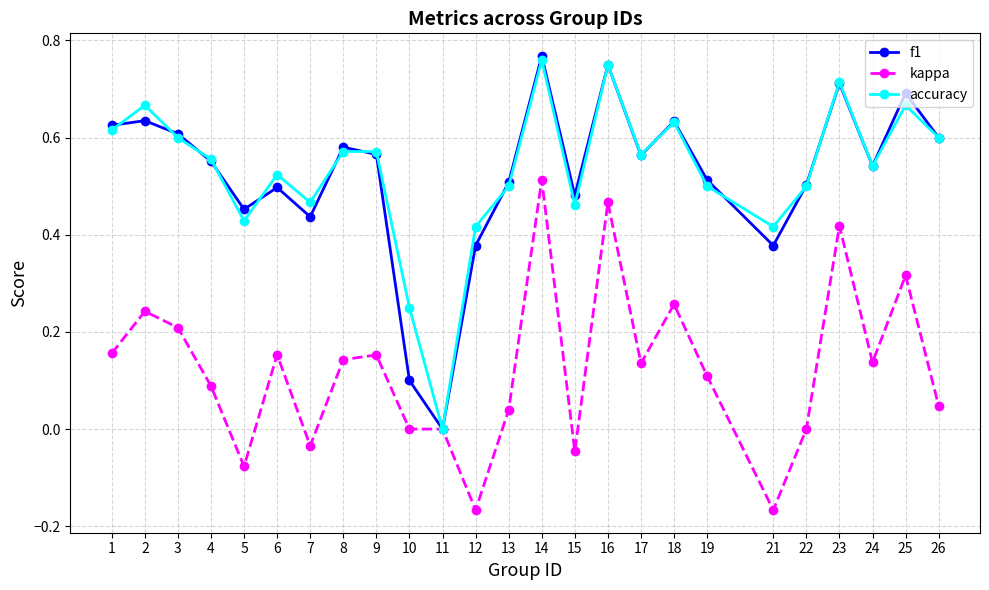

The value of f1 at 9 is 0.3. True or false?

False